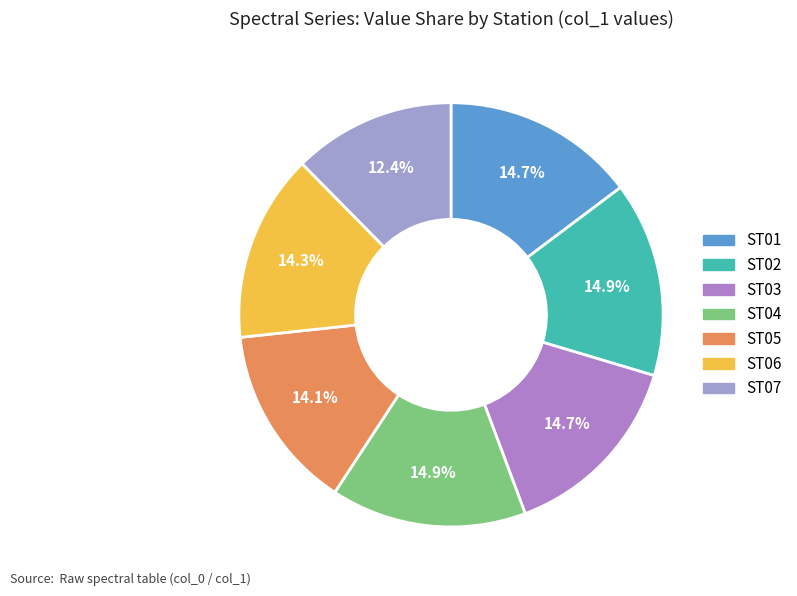

Is it true that ST07 is 12% of the pie?

True